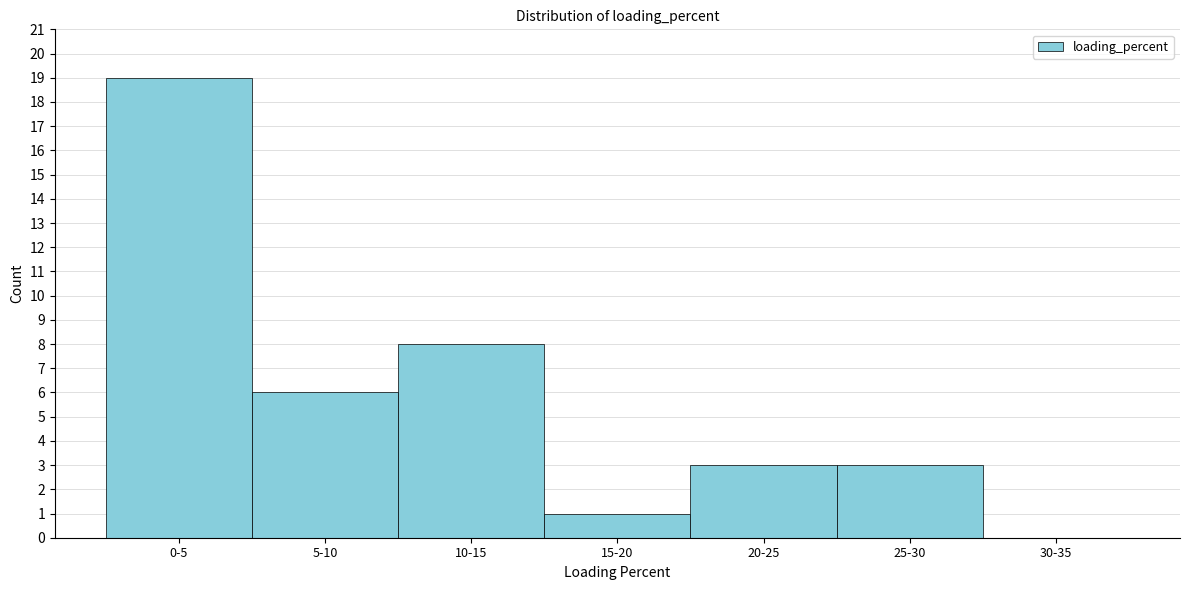

Reading left to right, list all the values displayed in this chart.

0-5=19	5-10=6	10-15=8	15-20=1	20-25=3	25-30=3	30-35=0